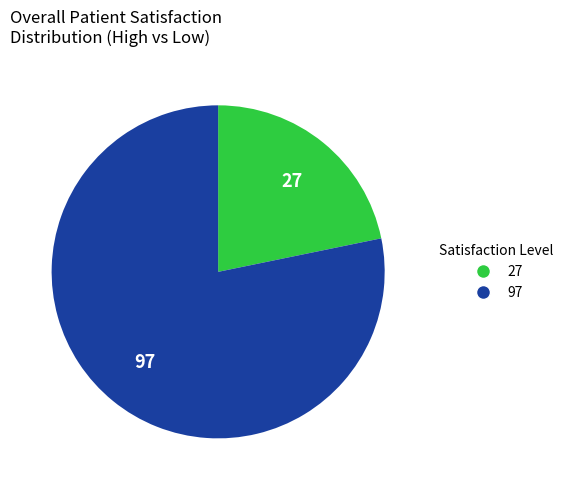

Is 27 the majority of the pie?

No